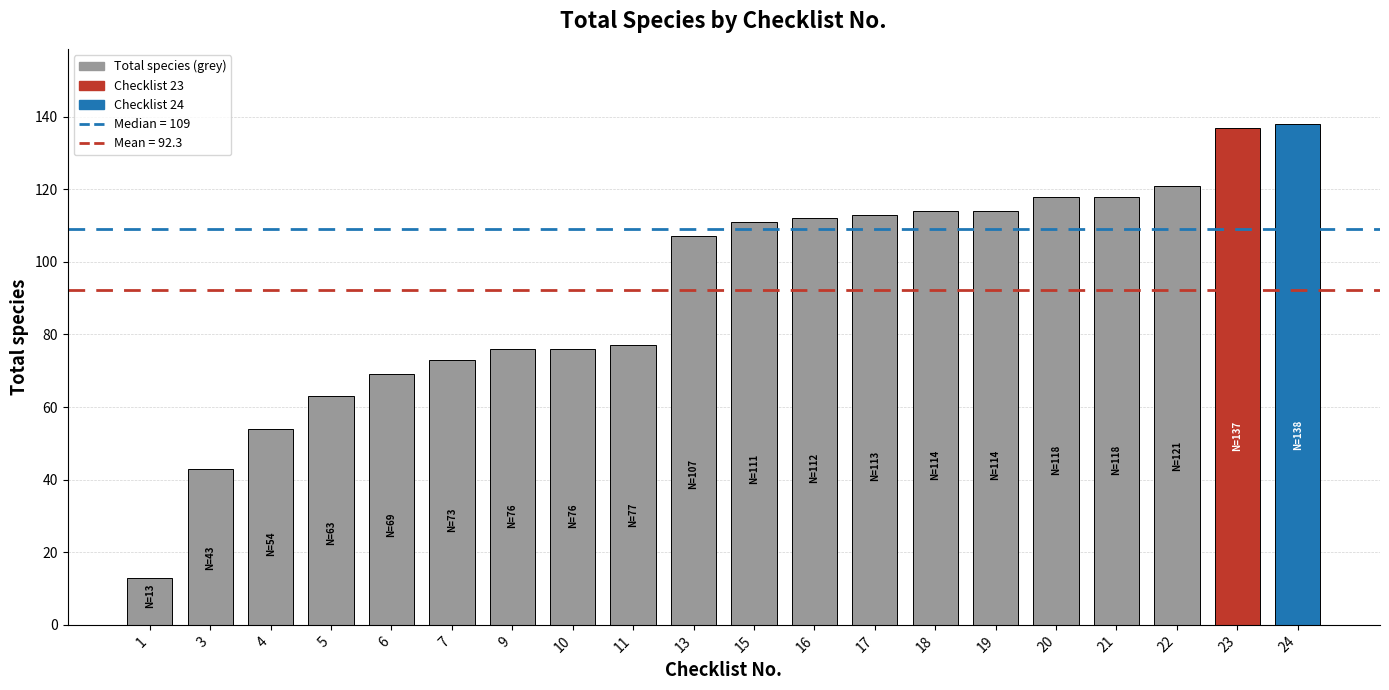

Reading left to right, extract all data points from this chart.

1=13	3=43	4=54	5=63	6=69	7=73	9=76	10=76	11=77	13=107	15=111	16=112	17=113	18=114	19=114	20=118	21=118	22=121	23=137	24=138